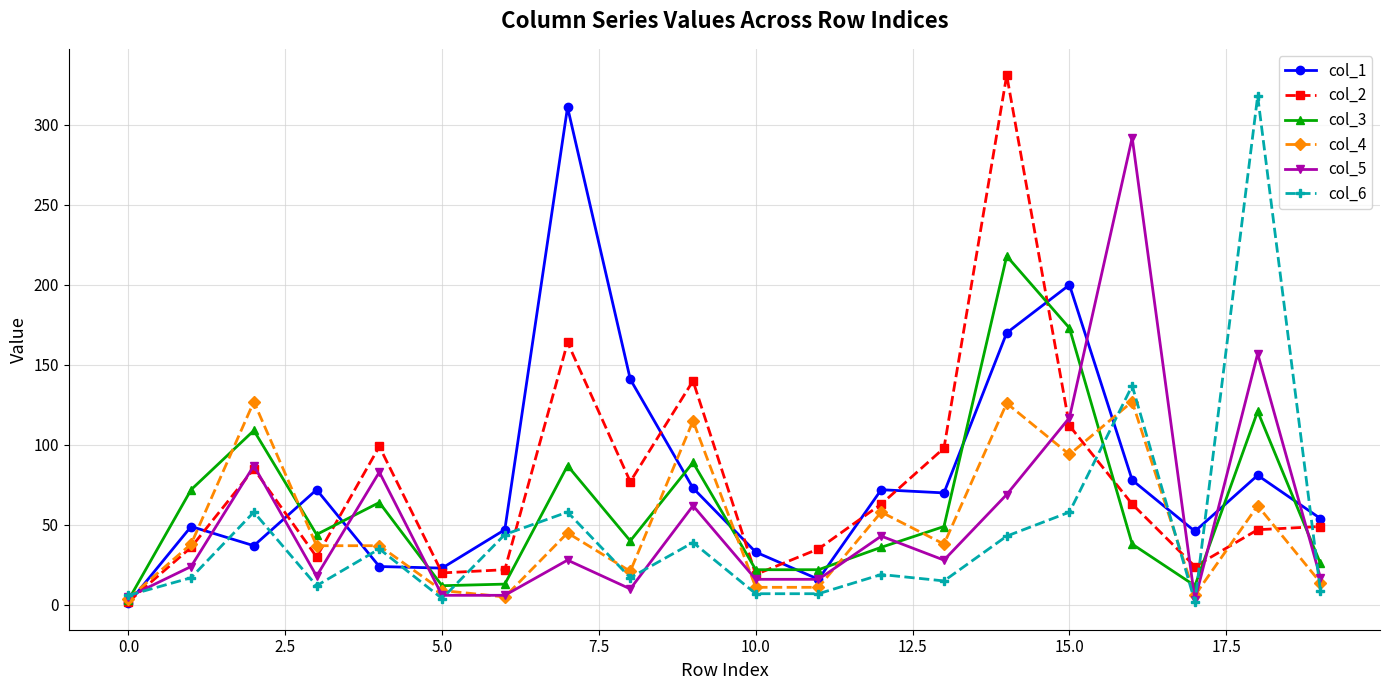

Does the chart display data point markers on the line(s)?

Yes